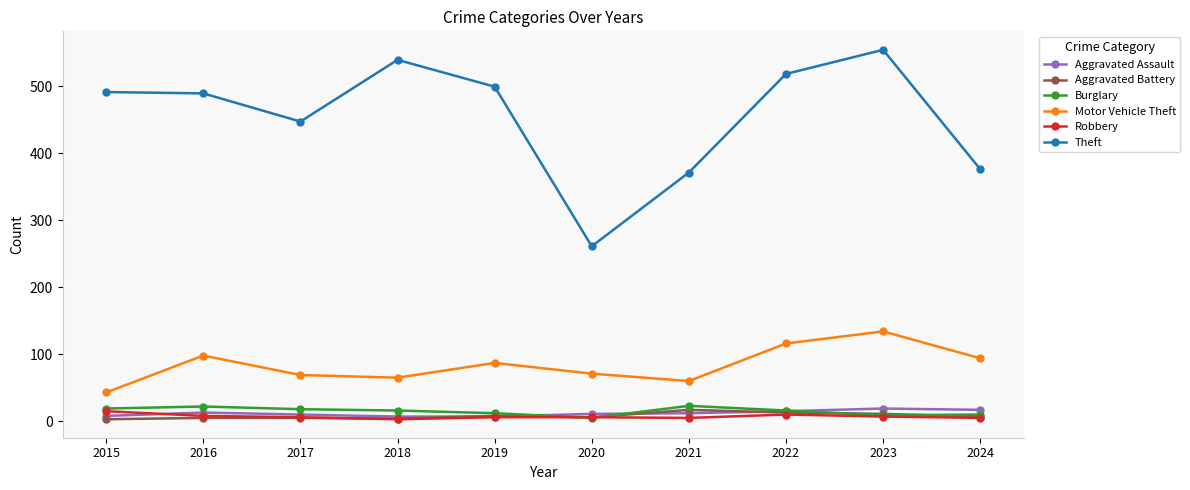

Is it true that Aggravated Battery equals 4 at 2018?

True